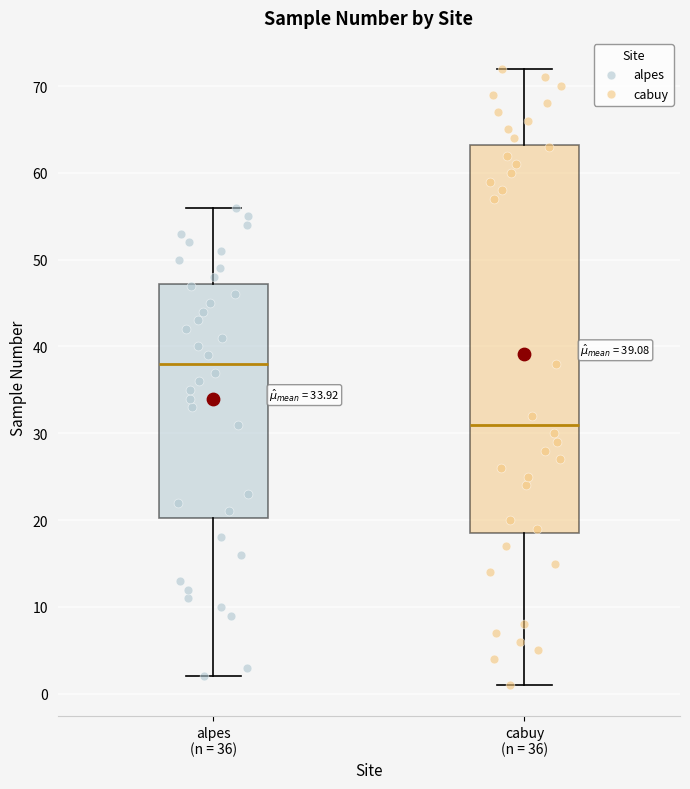

Which box has the lowest median line?

cabuy (n = 36)